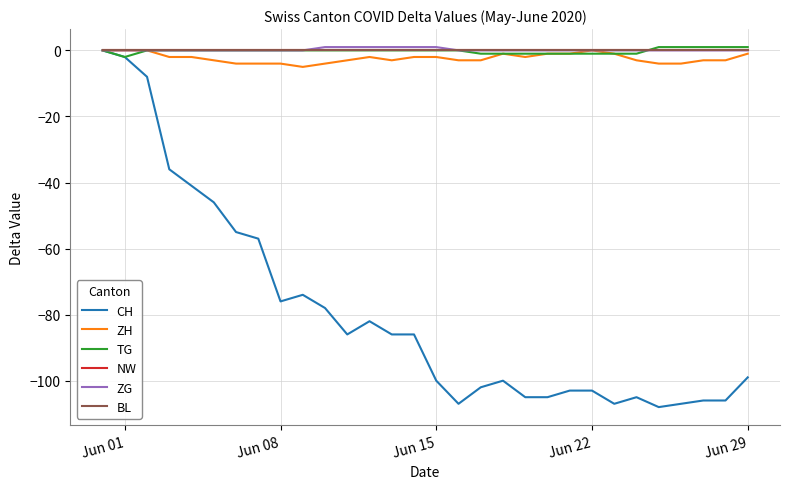

Does the chart have visible grid lines?

Yes